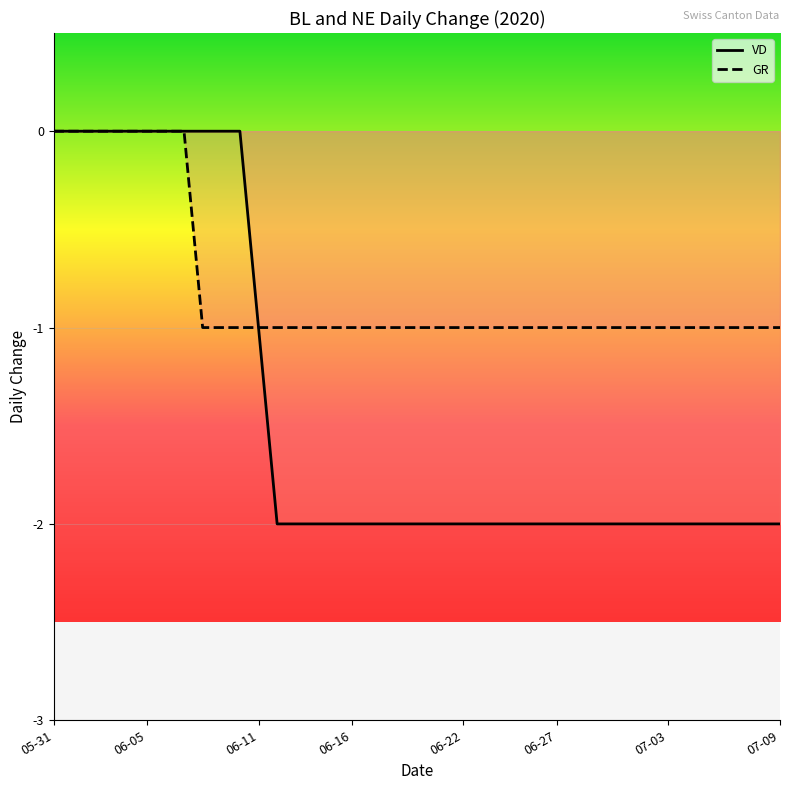

Which series has the widest spread of values?

VD